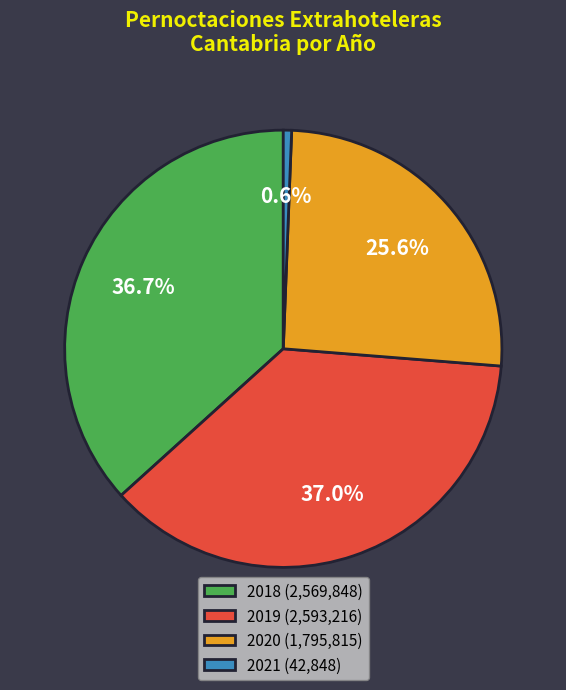

Count the number of slices in the pie.

4